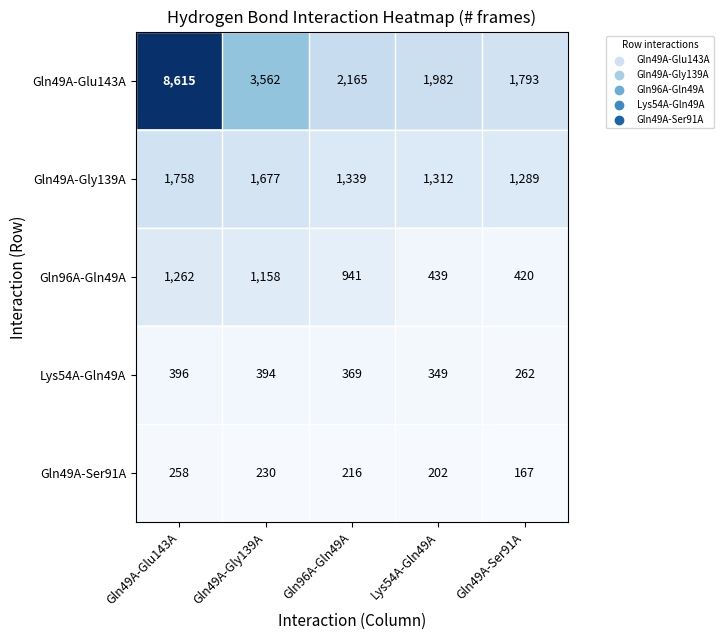

At which category is the sum across all series the highest?

Gln49A-Glu143A